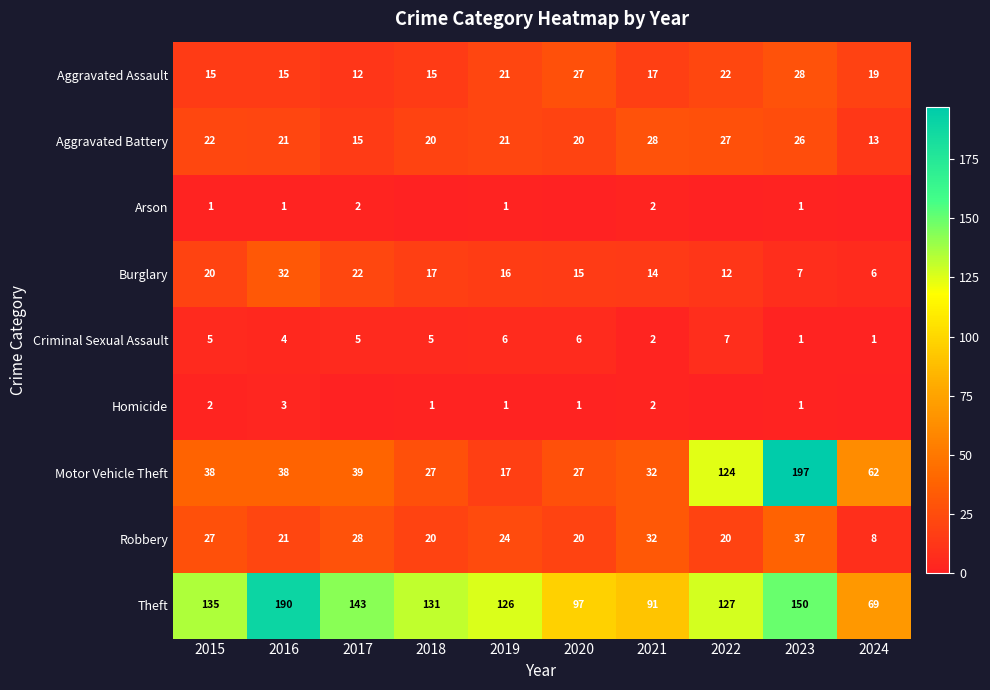

The Criminal Sexual Assault series shows 7 at 2022. True or false?

True